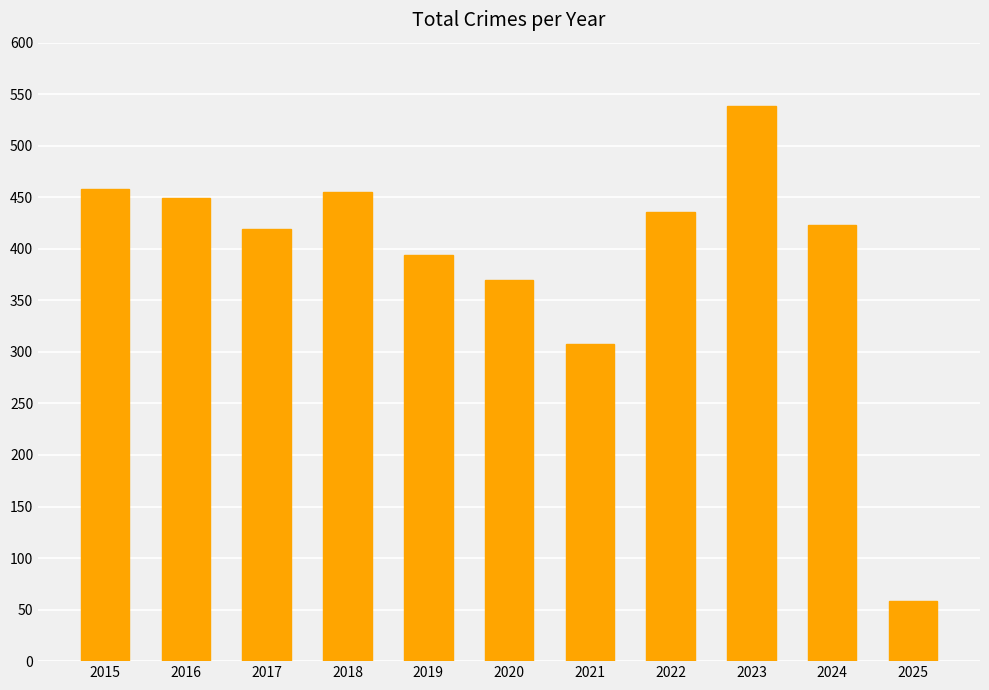

Which label corresponds to the largest value in the chart?

2023